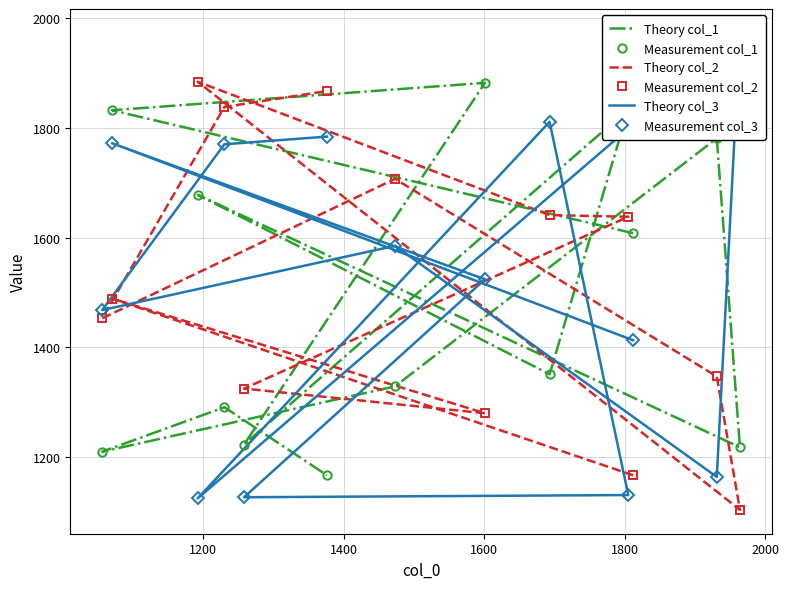

How many lines are shown in the chart?

6